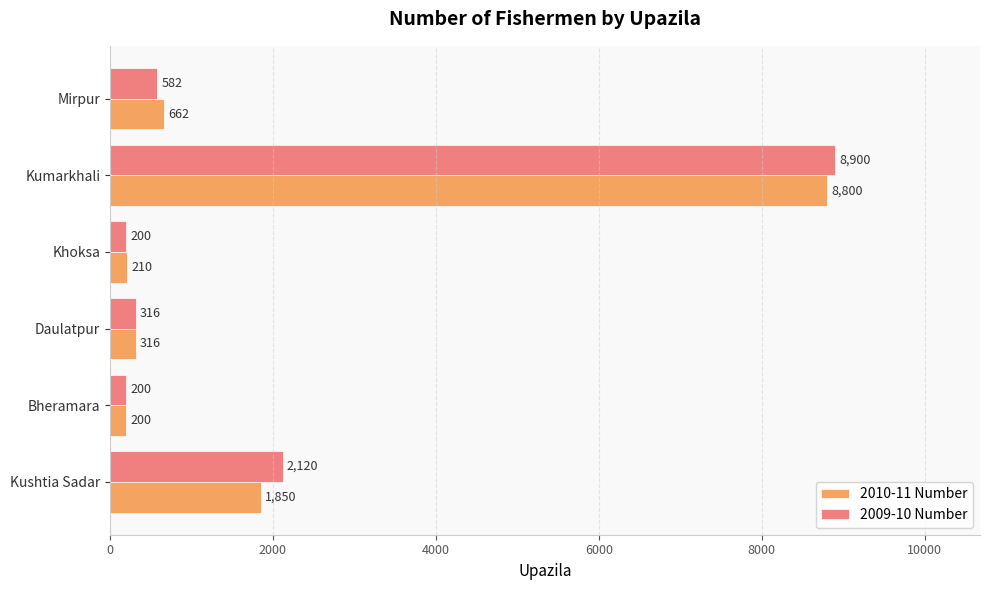

Is it true that 2010-11 Number equals 978 at Kushtia Sadar?

False